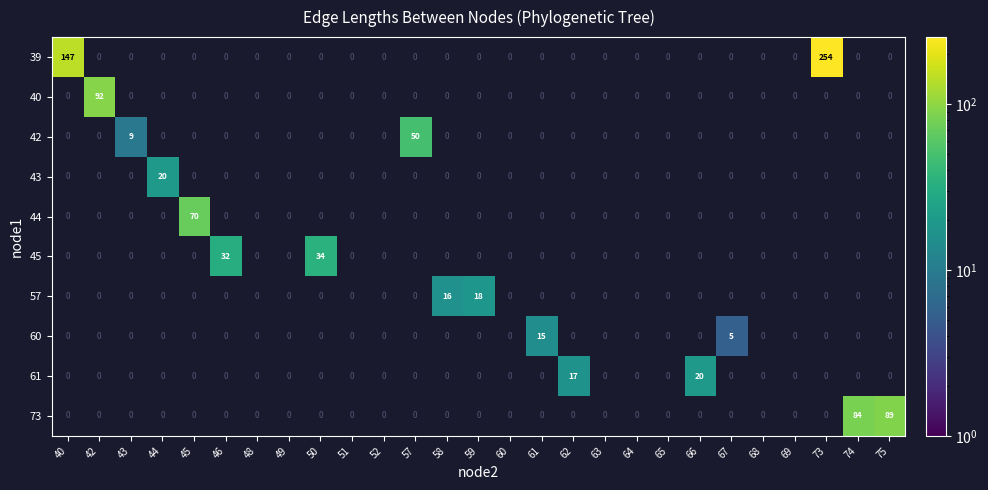

At which category is the sum across all series the highest?

73